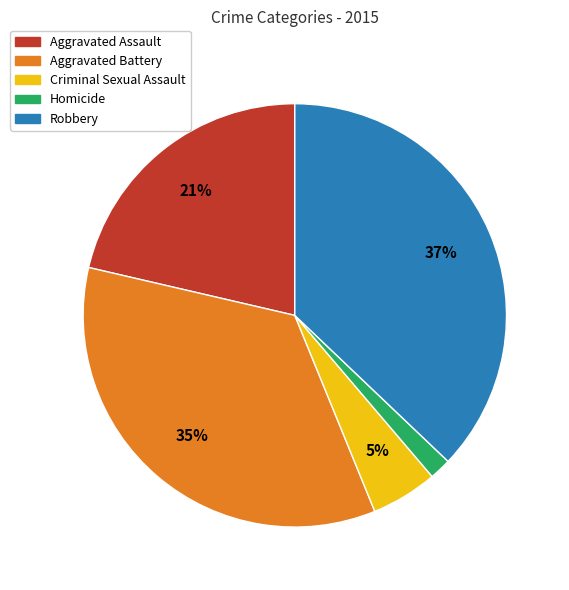

Do Criminal Sexual Assault and Aggravated Battery together represent more than half of the pie?

No